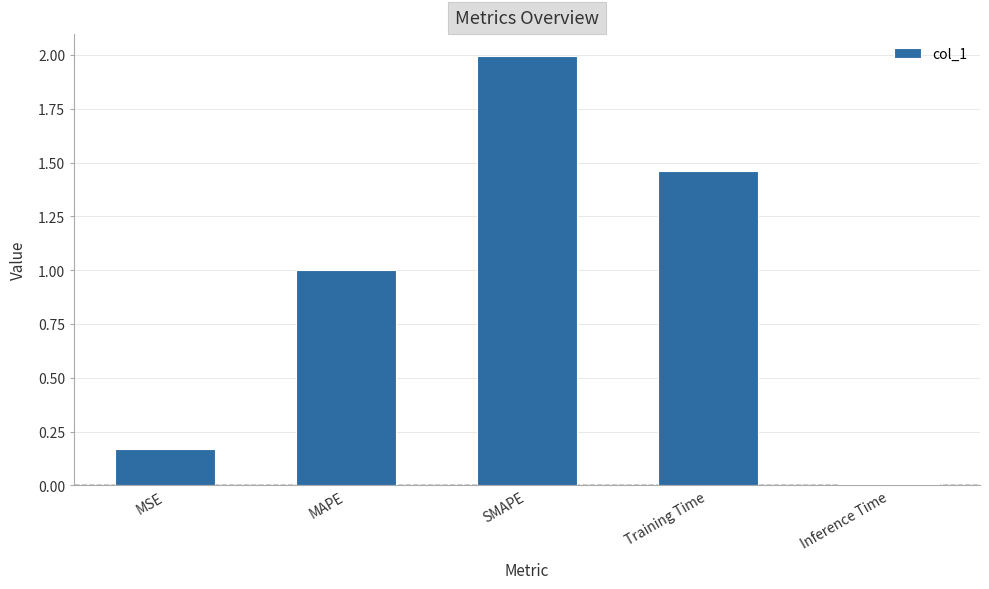

True or false: the data shows 0.6 at SMAPE.

False